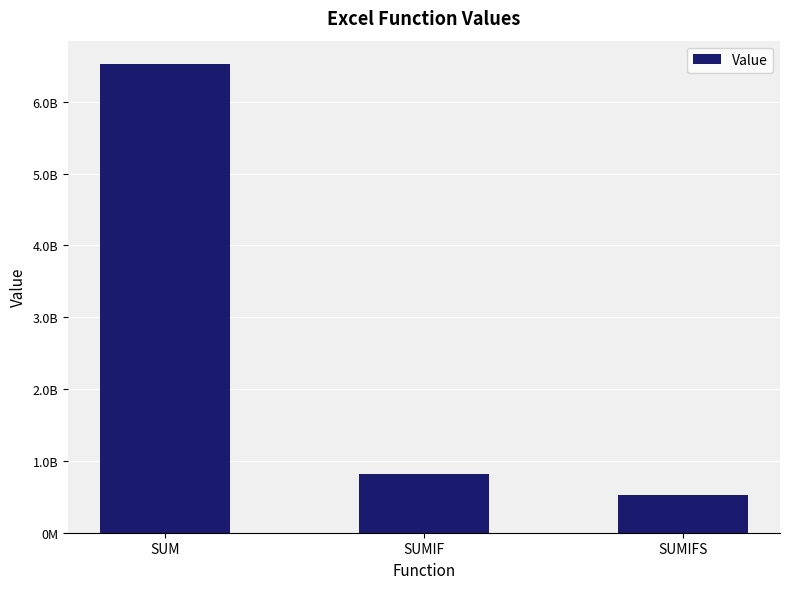

What is the difference between the maximum and minimum values?

6004401667